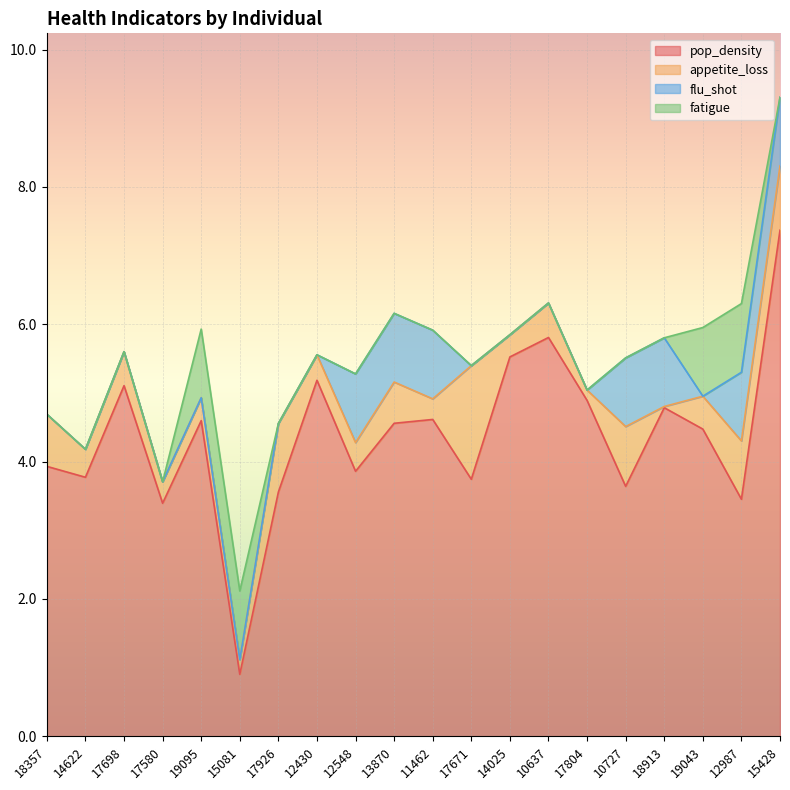

At which label does pop_density reach its peak?

15428